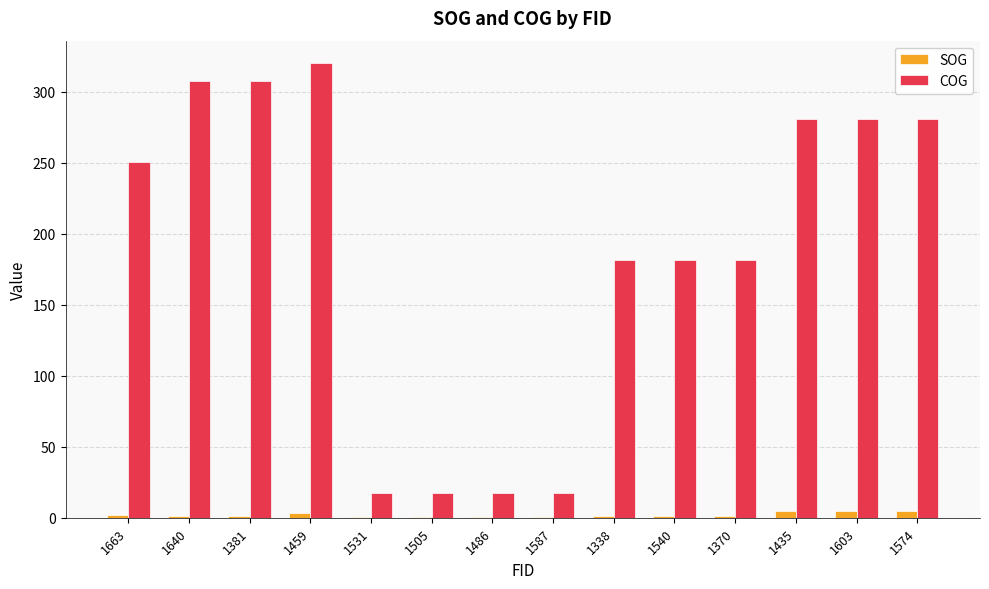

What is the total value across all series at 1338?

182.7